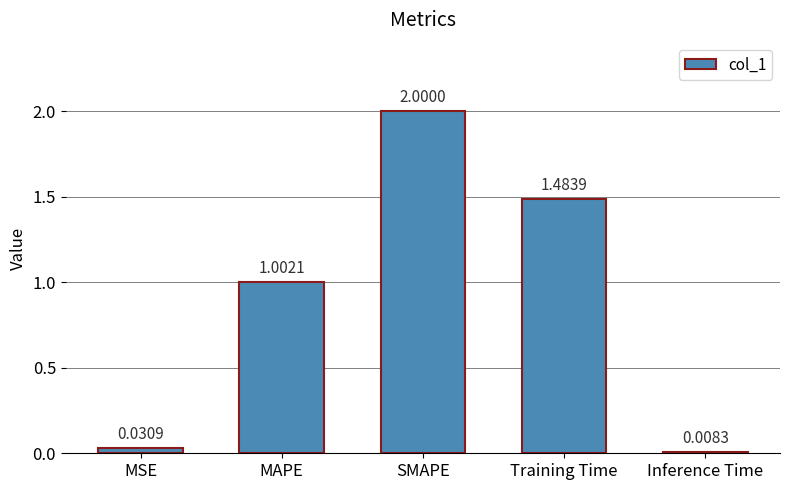

How many distinct data groups are displayed?

1